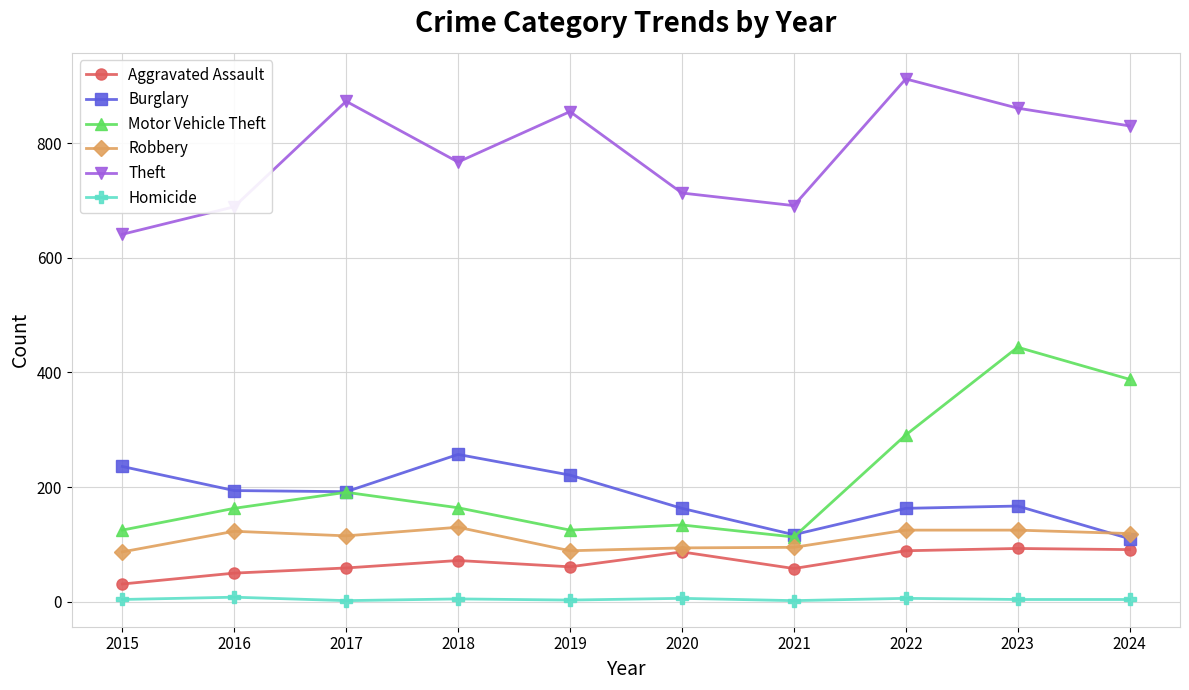

At which label does Robbery first exceed 119?

2016